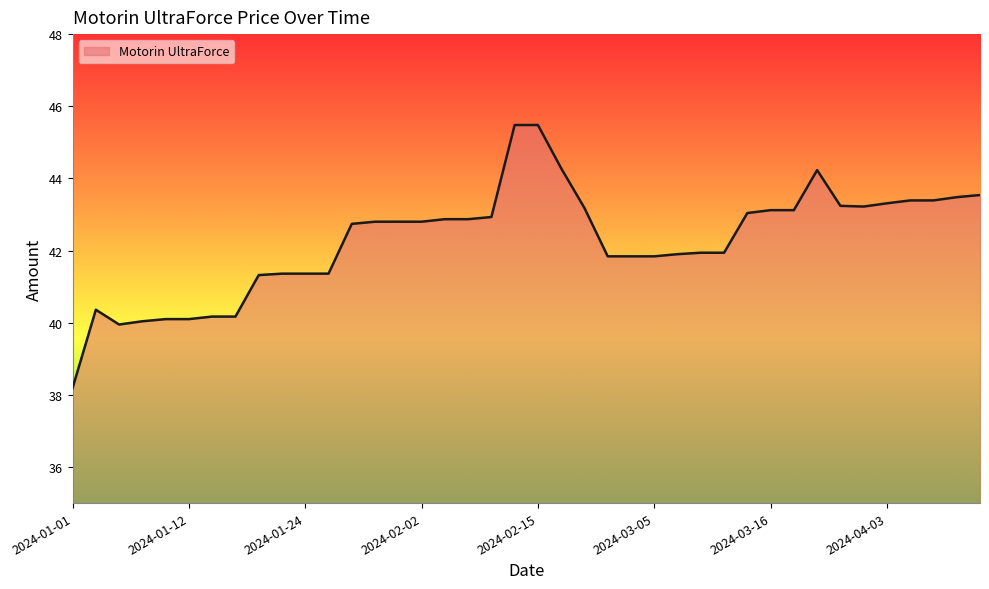

What is the greatest value displayed?

45.5